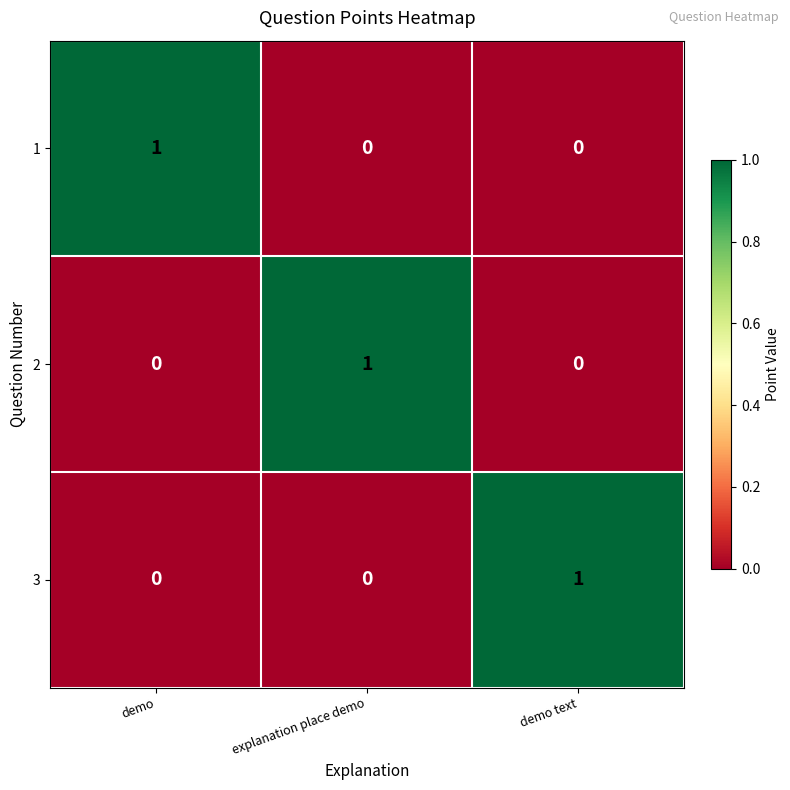

Which category has the highest value in the 1 series?

demo